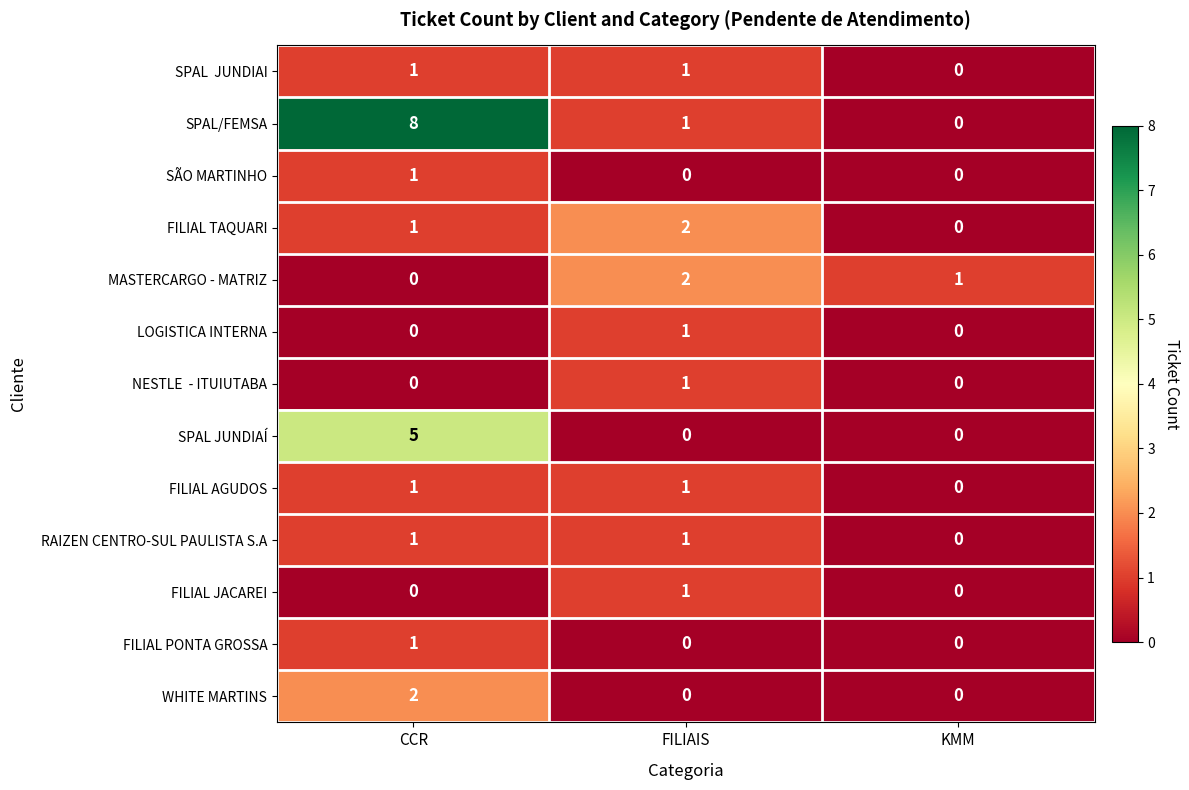

What is the greatest value displayed?

8